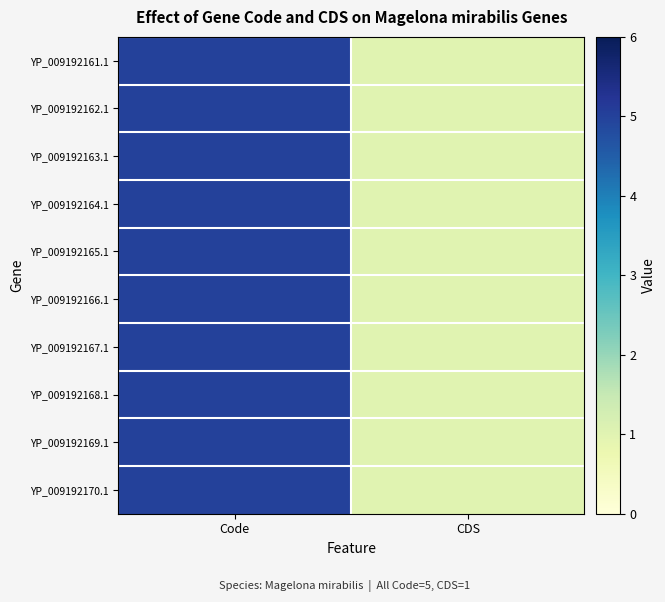

How many distinct data groups are displayed?

10